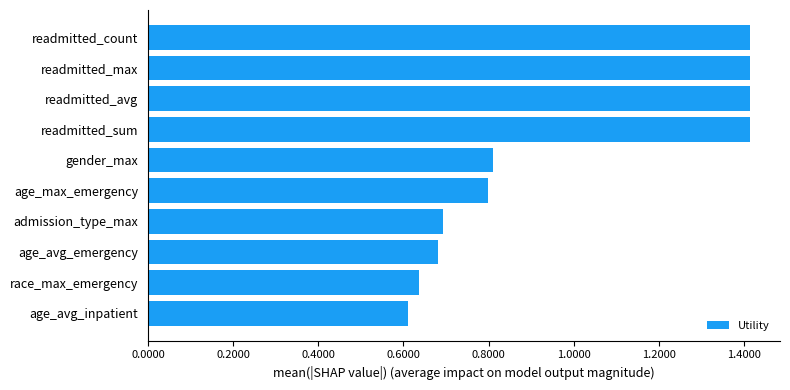

What is the difference between the maximum and minimum values?

0.8